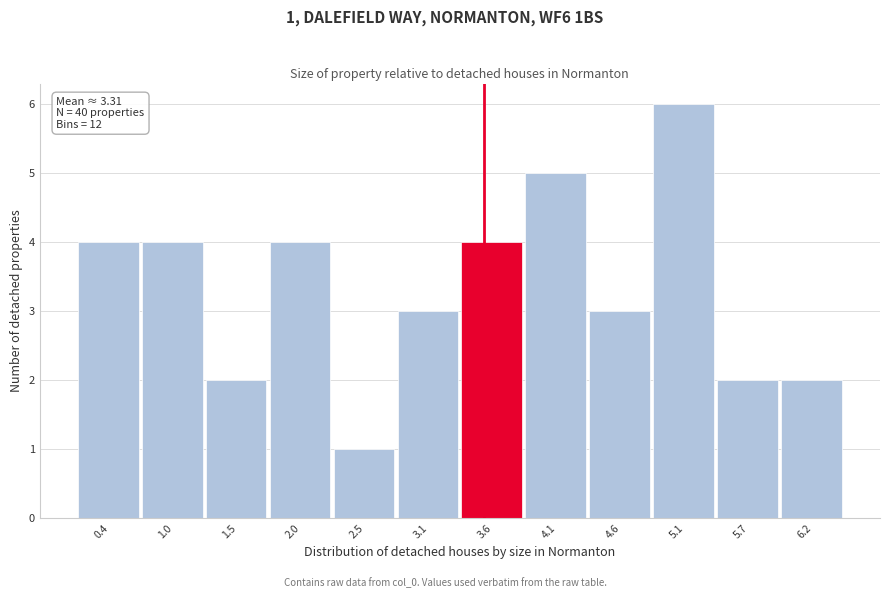

Over which range of the x-axis is the bar tallest?

4.9 to 5.4